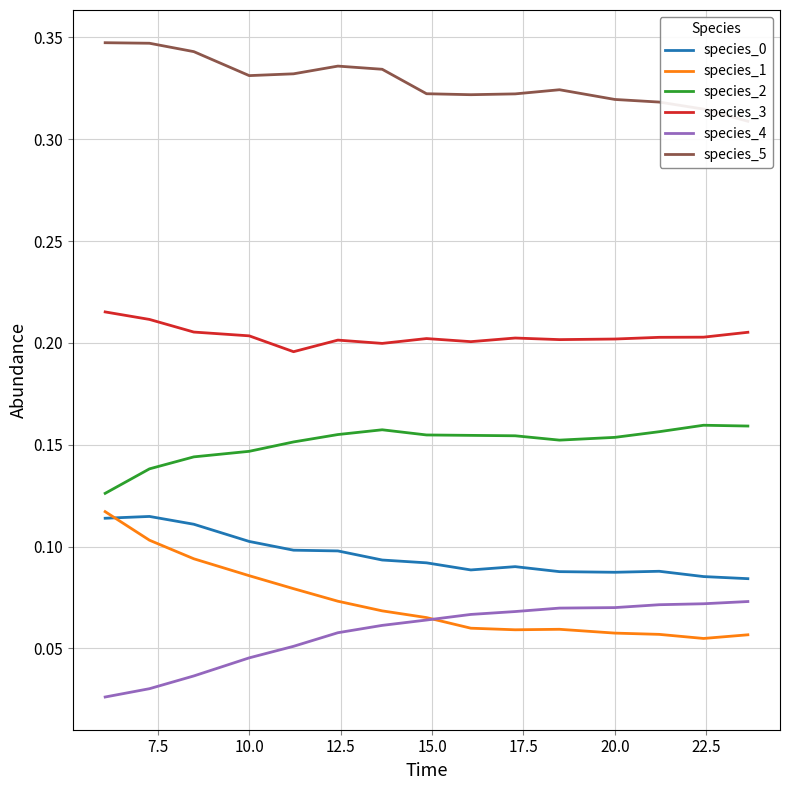

In species_2, how many points are lower than both neighbors (excluding endpoints)?

1